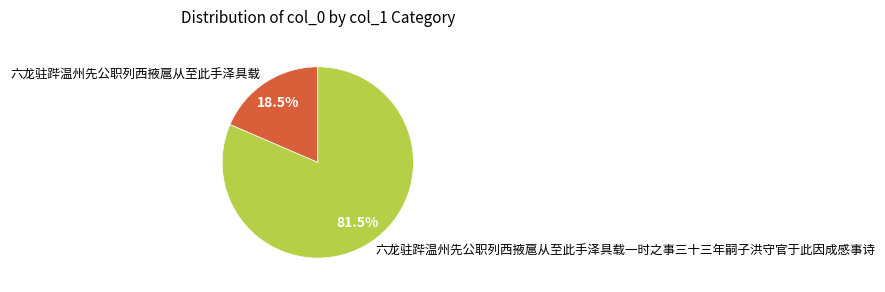

Which category has the smallest portion of the pie?

六龙驻跸温州先公职列西掖扈从至此手泽具载